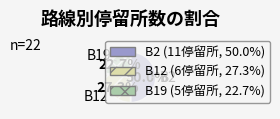

Combined, what portion of the pie is B19 and B12?

50.0%